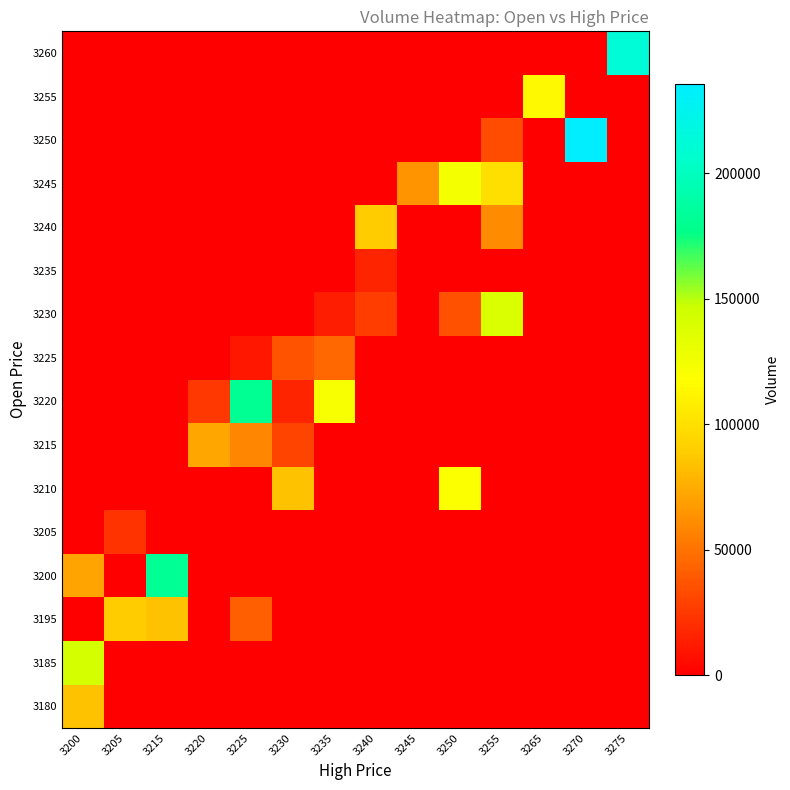

What is the greatest value displayed?

235360.4